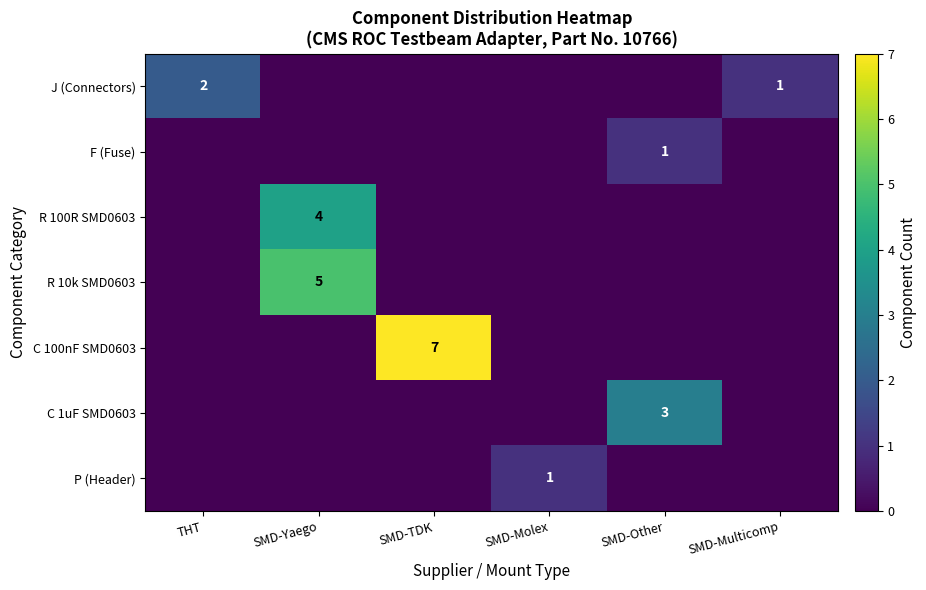

The value of C 100nF SMD0603 at SMD-TDK is 12. True or false?

False